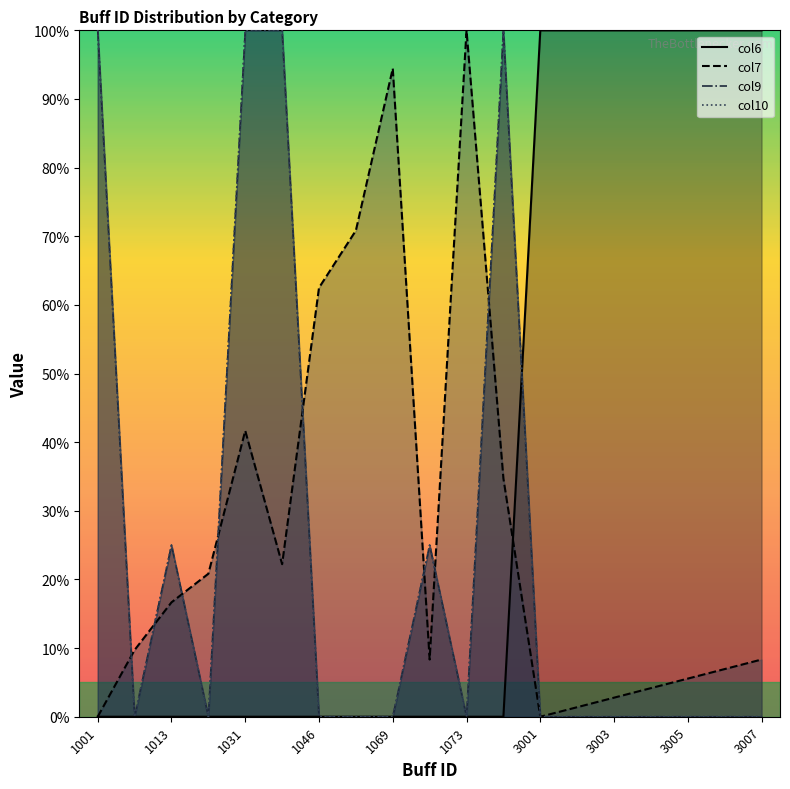

The col6 series shows 0.0 at 1026. True or false?

True